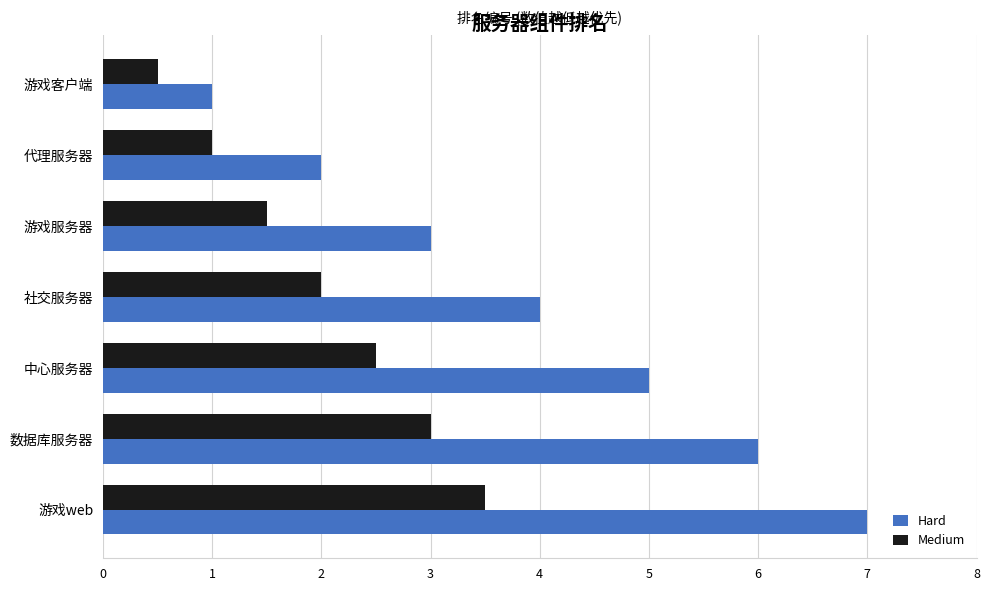

At which category is the sum across all series the highest?

游戏web